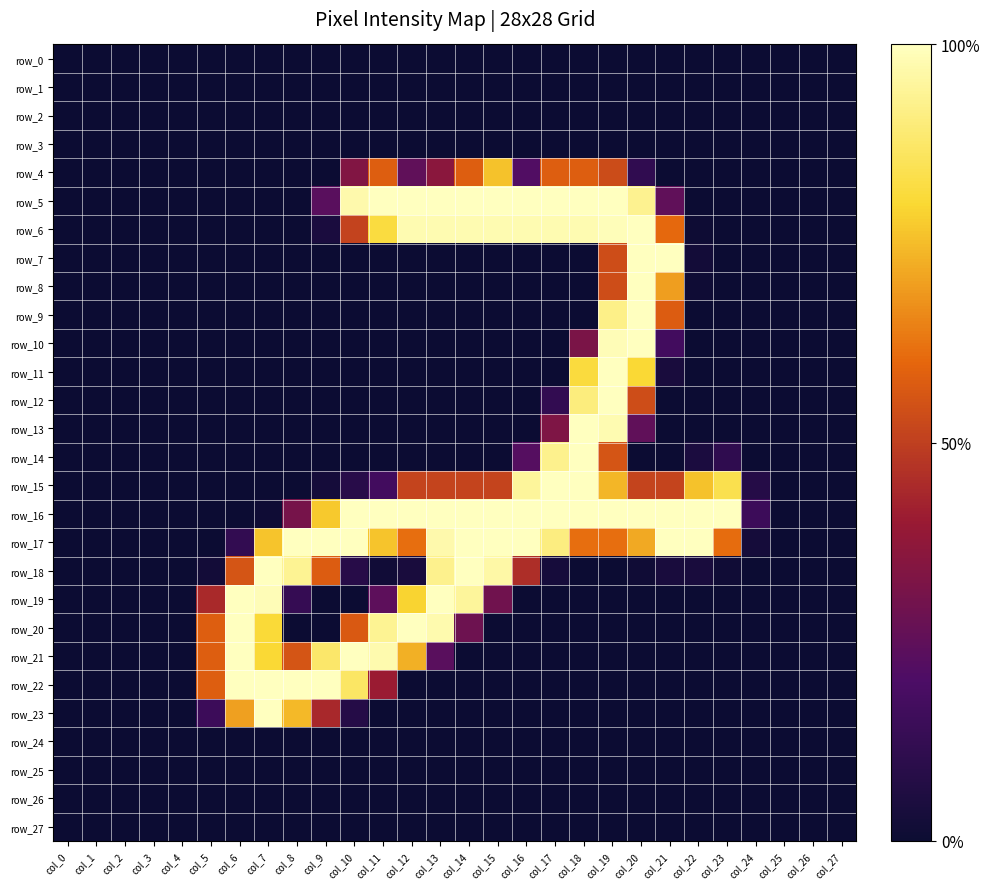

Count the number of categories in the chart.

28